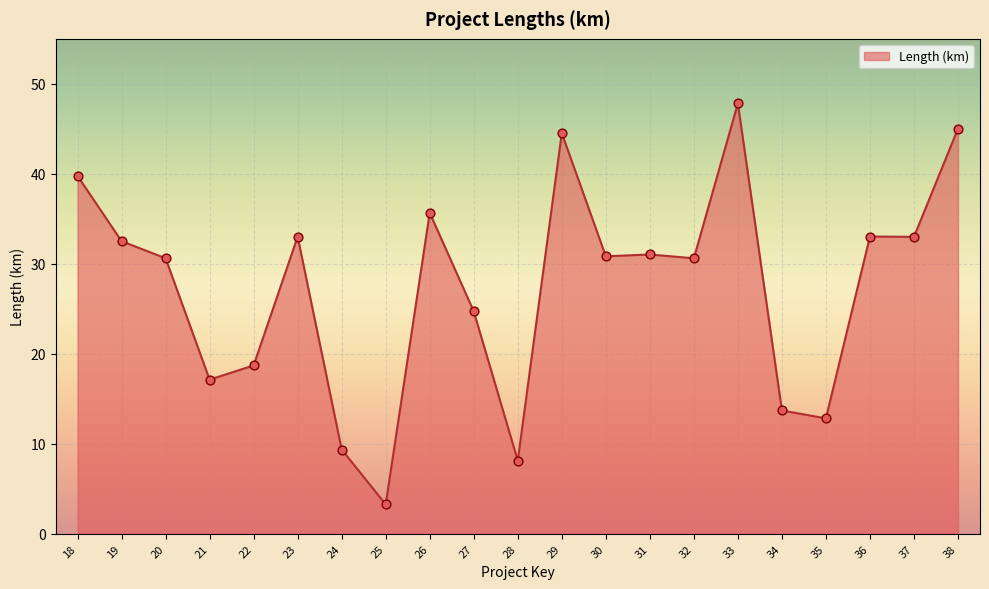

Between 37 and 19, which is larger?

37